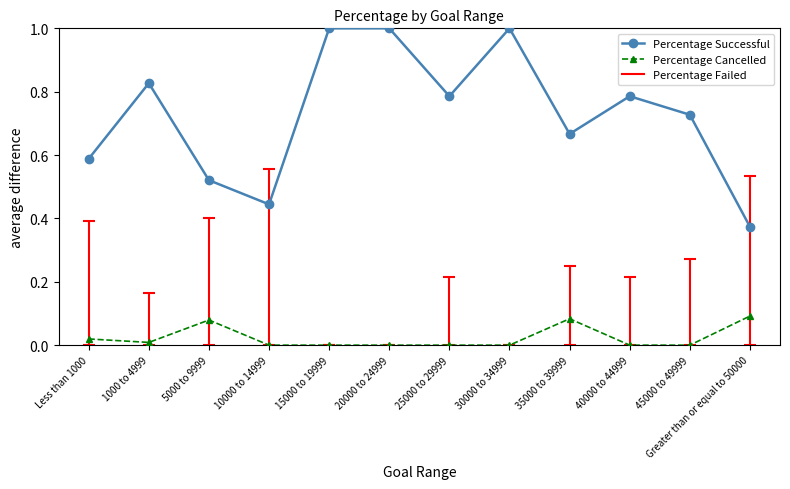

Which series has the largest range (max minus min)?

Percentage Successful